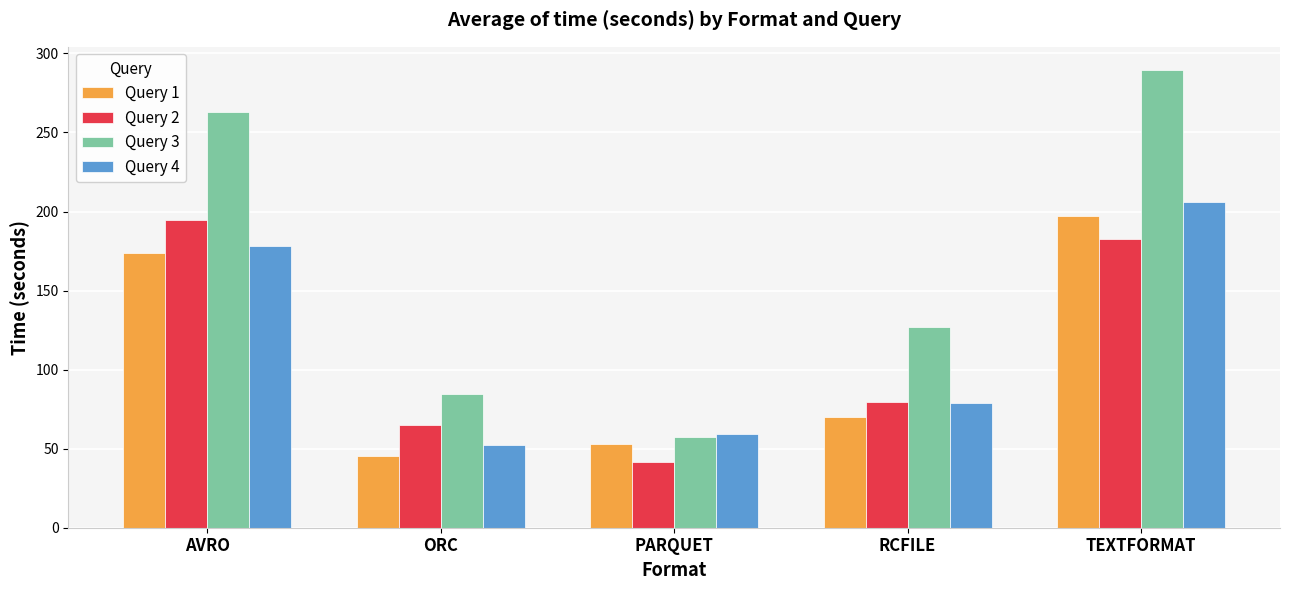

What is the label of the 4th bar from the left?

RCFILE